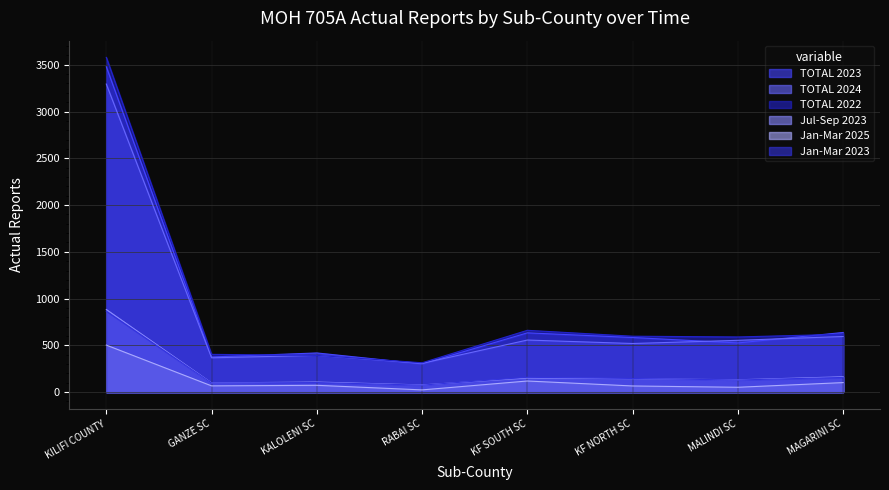

True or false: Jul-Sep 2023 has more than 2 interior local peaks.

False